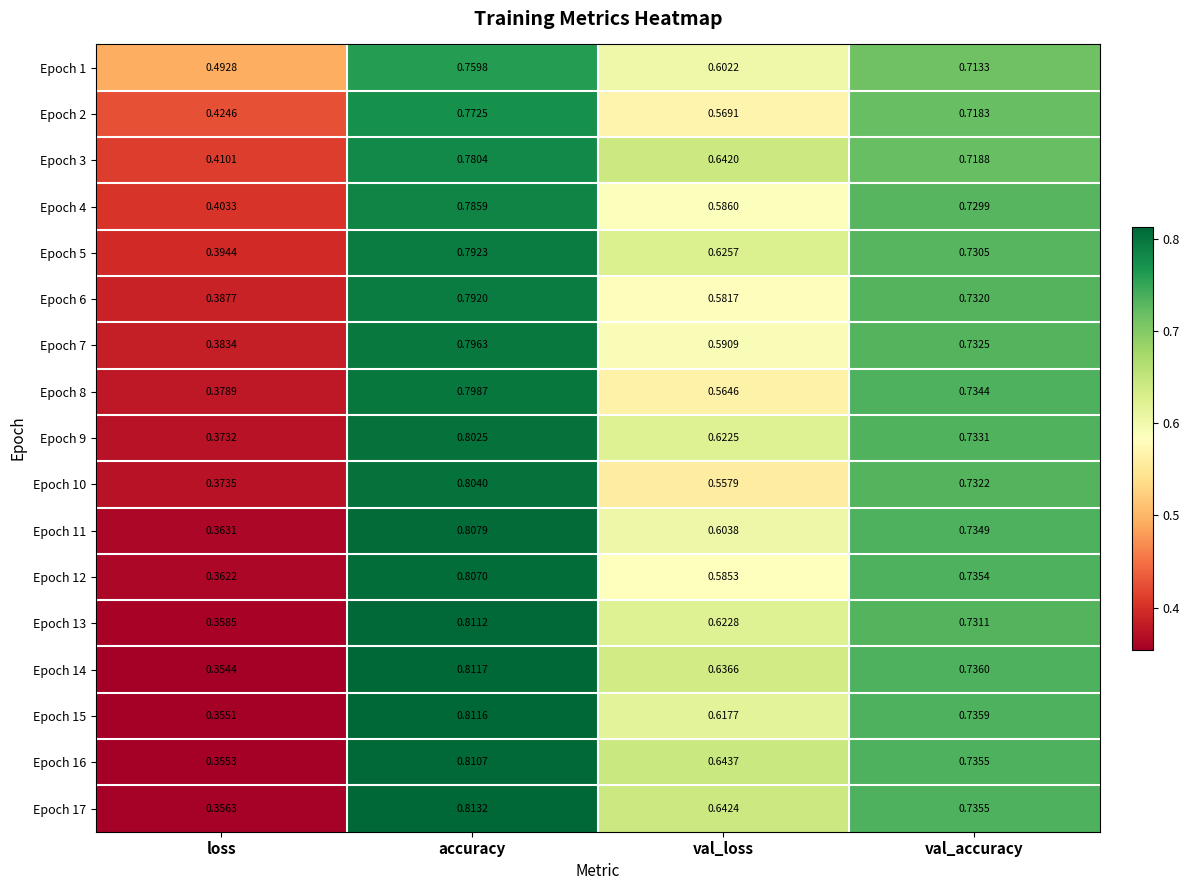

At which label is Epoch 1 closest to 0?

loss